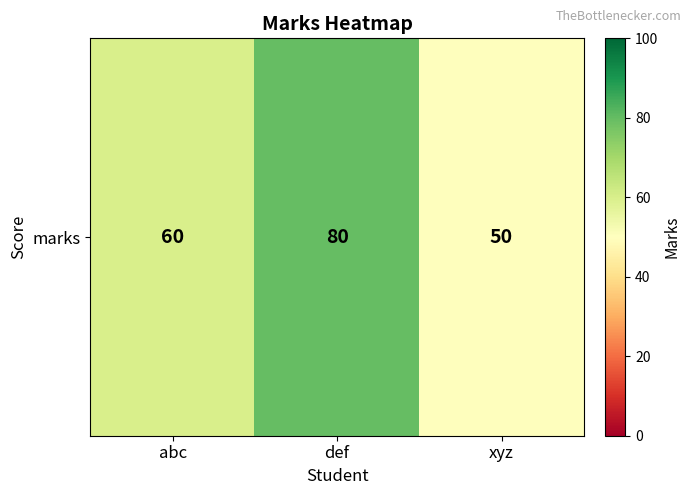

Approximately how many times larger is the value at xyz compared to abc?

0.8